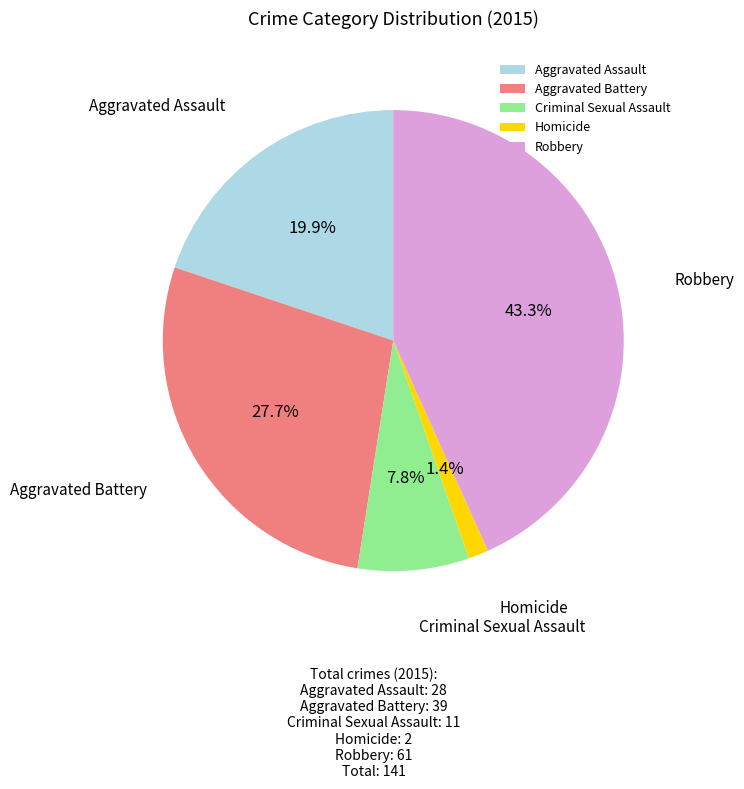

The Criminal Sexual Assault slice represents 8% of the pie. True or false?

True